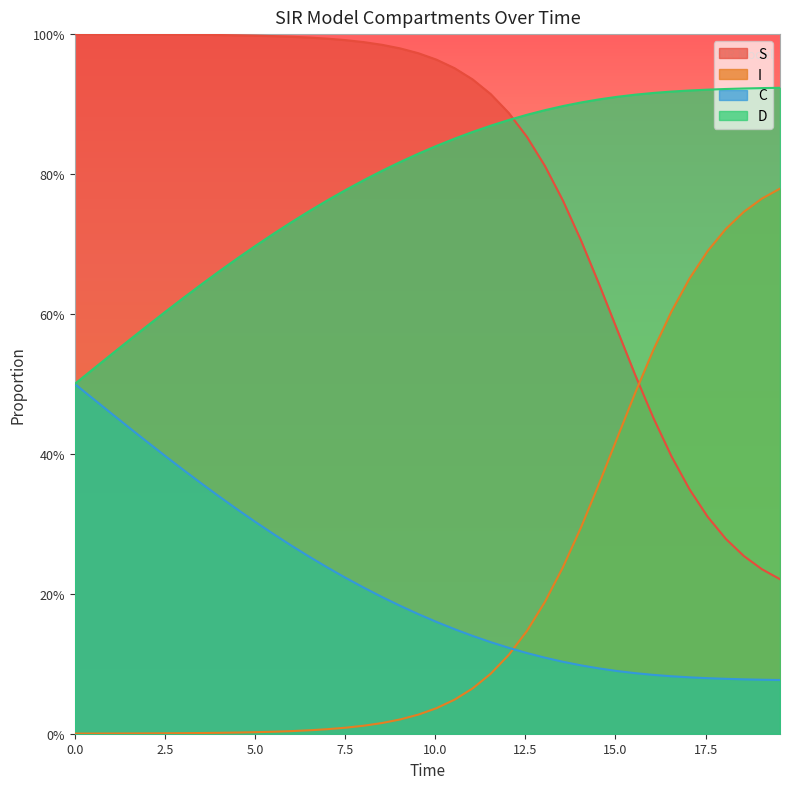

How many data points does each series have?

40